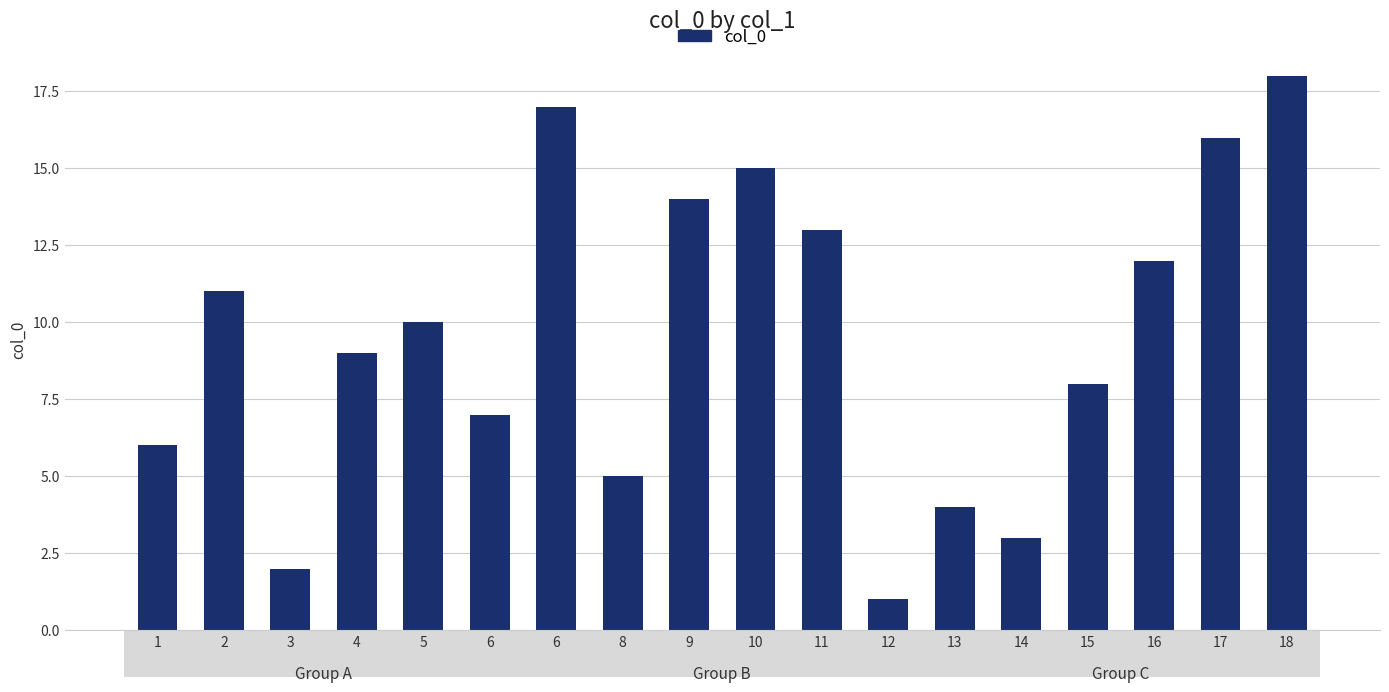

Count the number of data series in this chart.

1